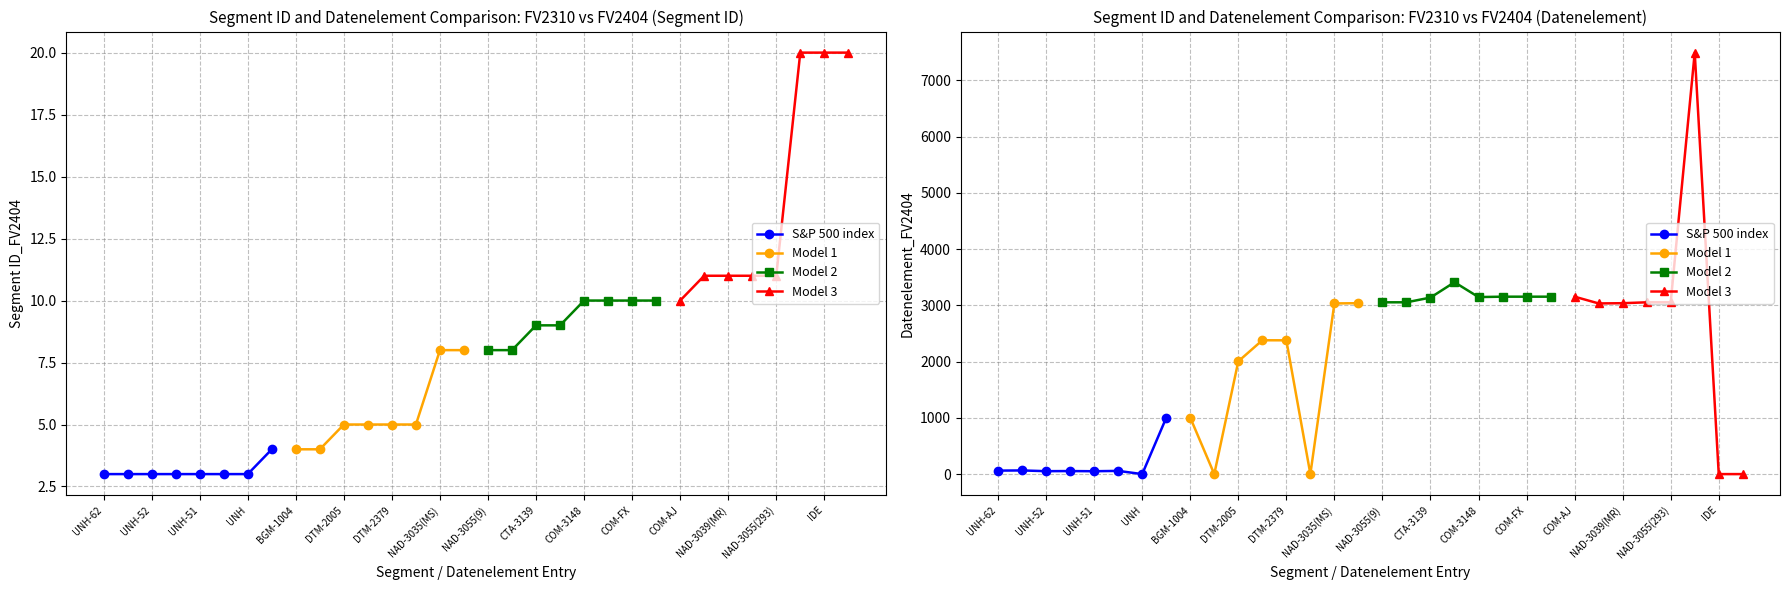

Is the value of Model 2 at DTM-2379 greater than the value of Model 1 at UNH-52?

Yes